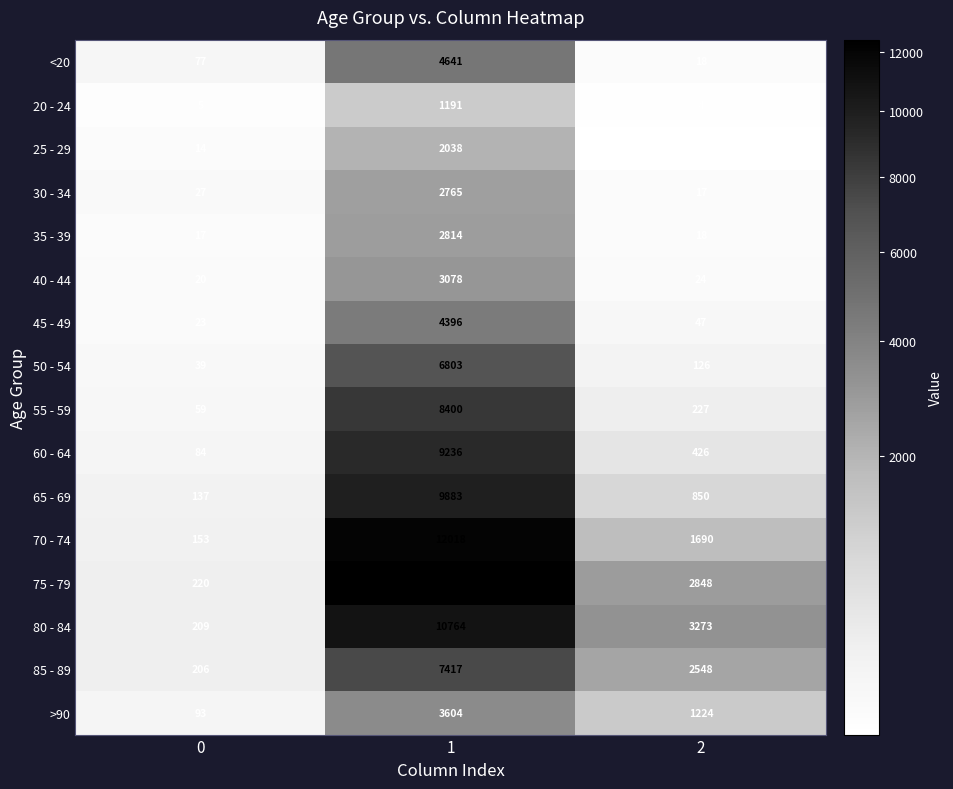

The value of 70 - 74 at 0 is 51. True or false?

False